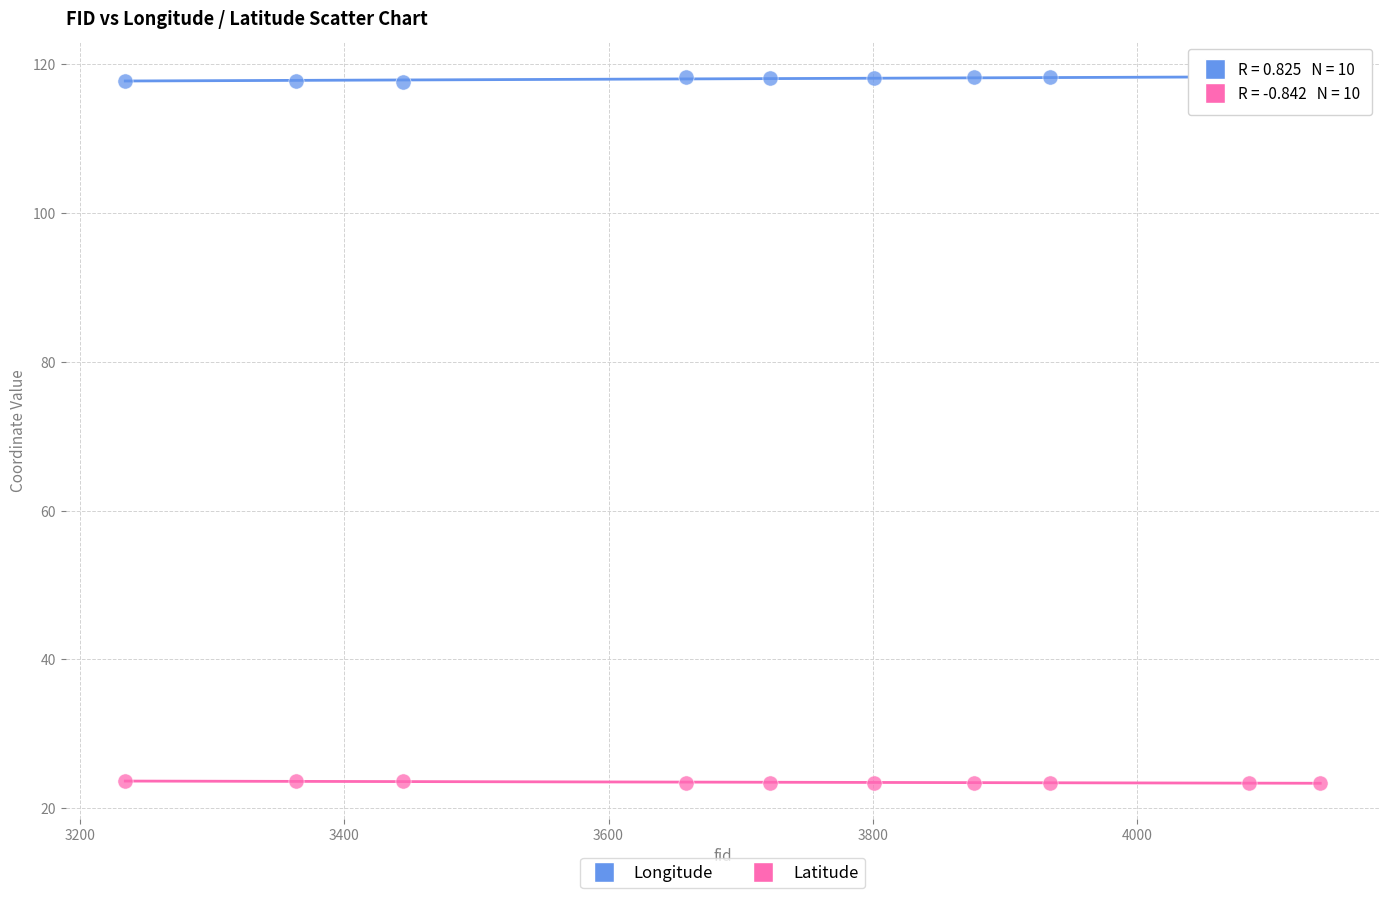

Which series reaches the minimum Y coordinate?

Latitude